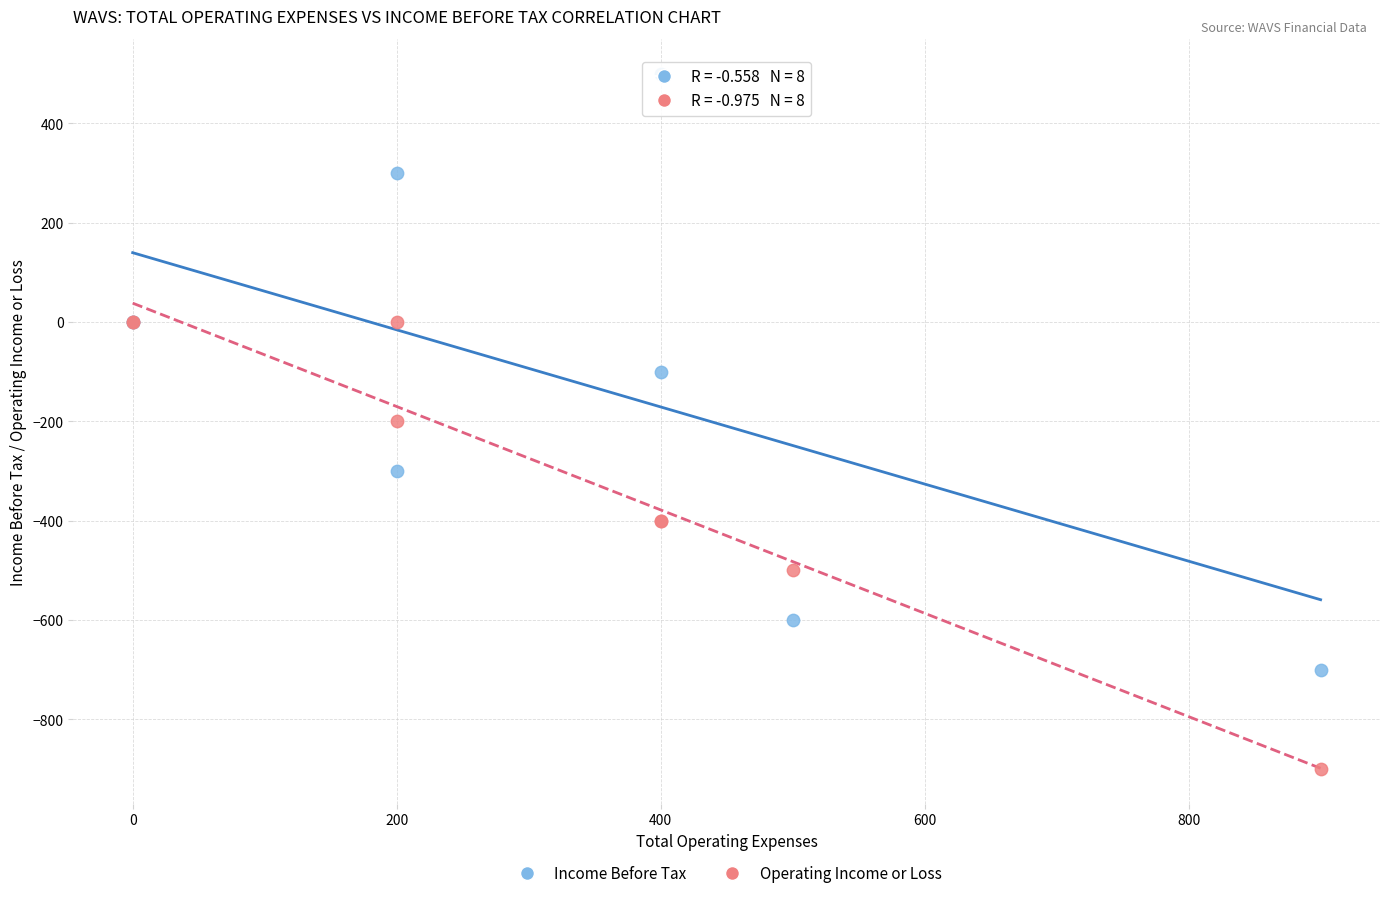

Which series has the widest spread of Y values?

Income Before Tax